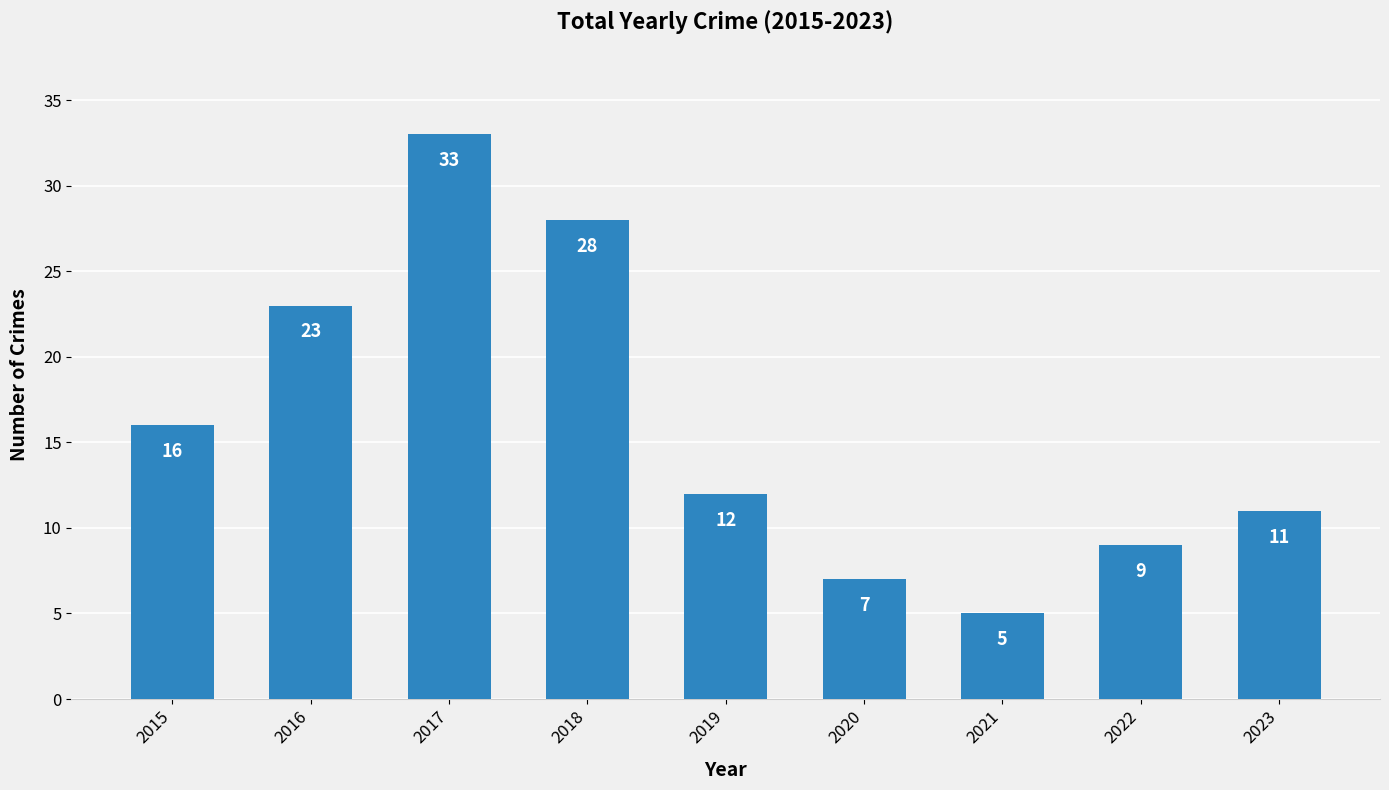

What is the difference between the values at 2017 and 2015?

17